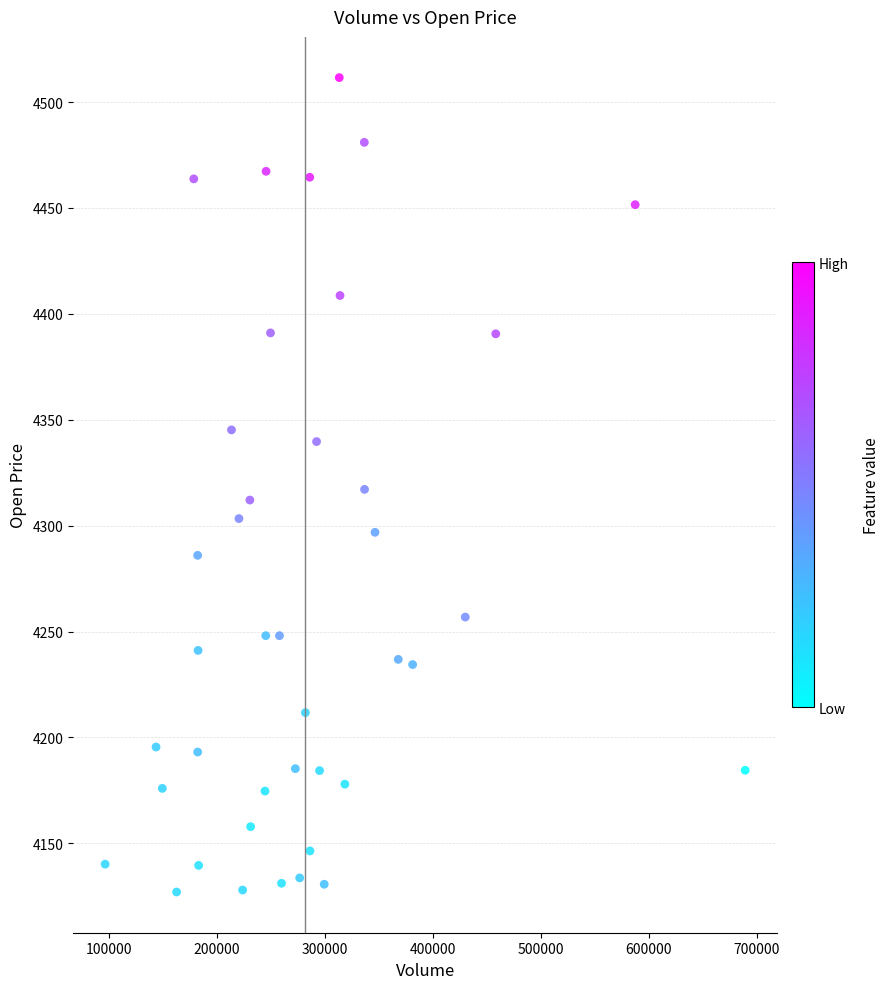

What is the range of Y values (max minus min)?

384.6